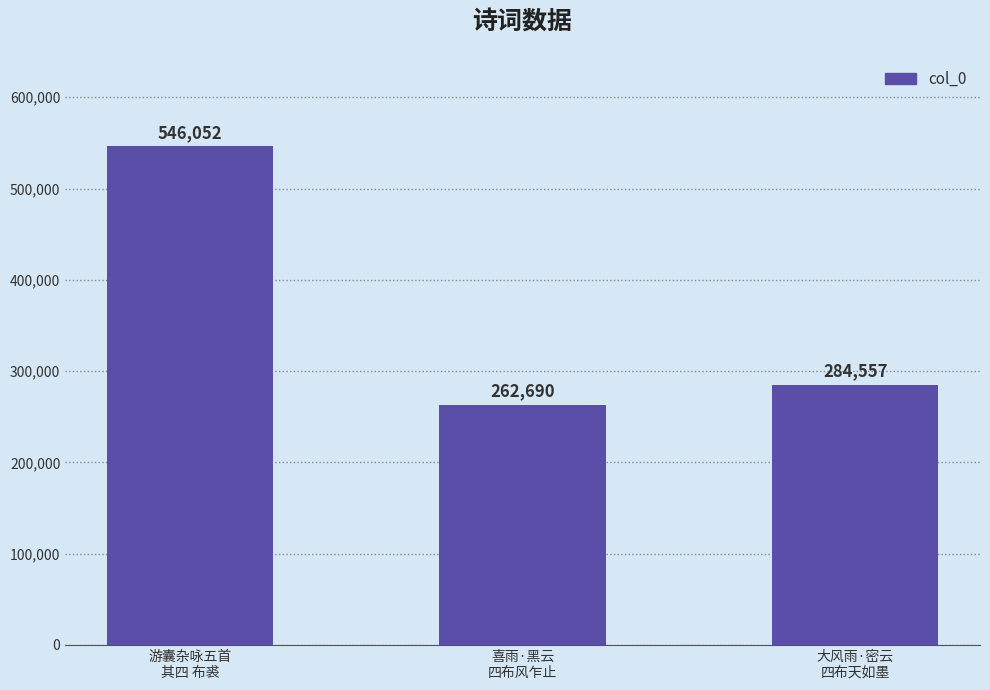

What is the difference between the maximum and minimum values?

283362